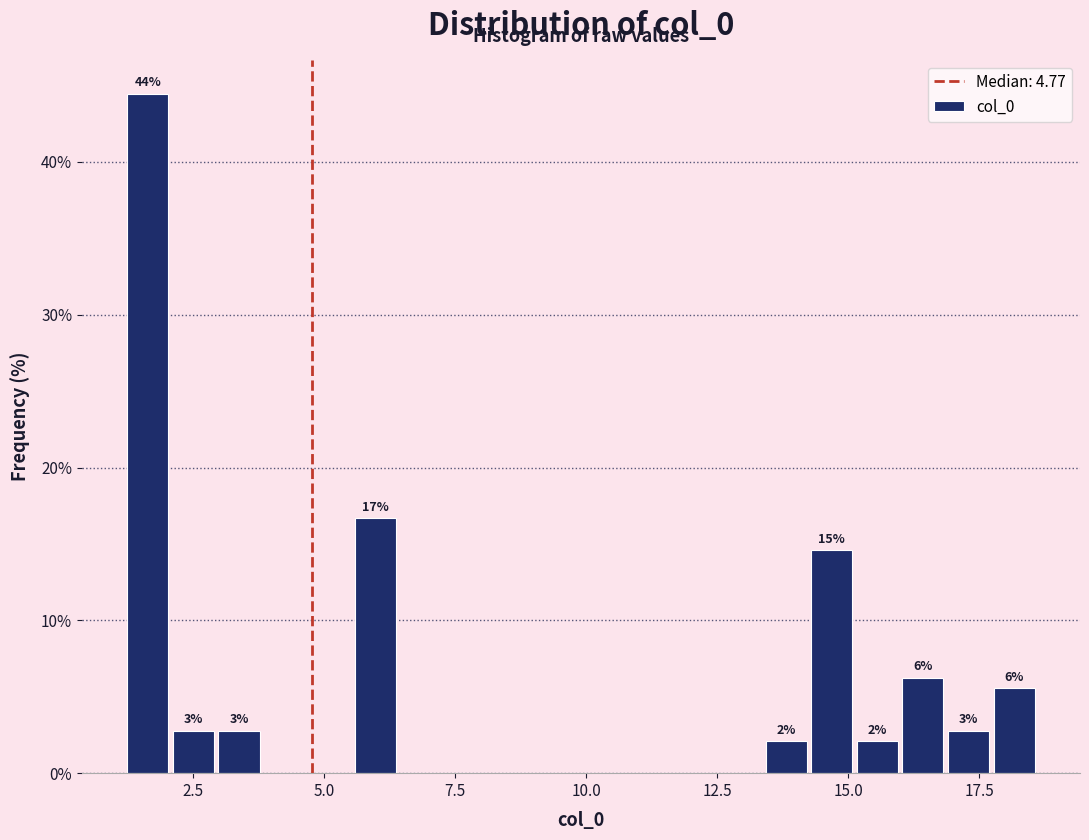

Read against the x-axis, roughly where is the centre of the tallest bar?

1.5